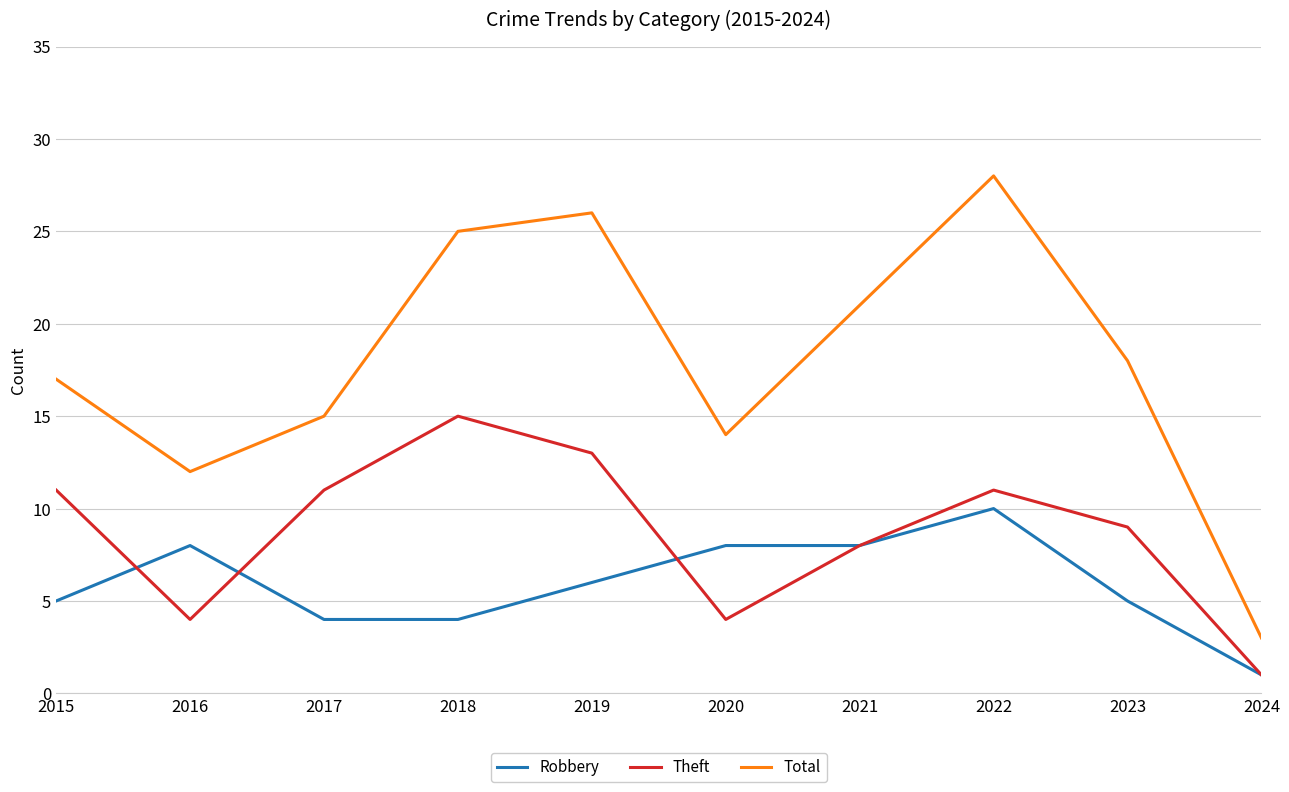

What is the difference between the highest and lowest values at 2018?

21